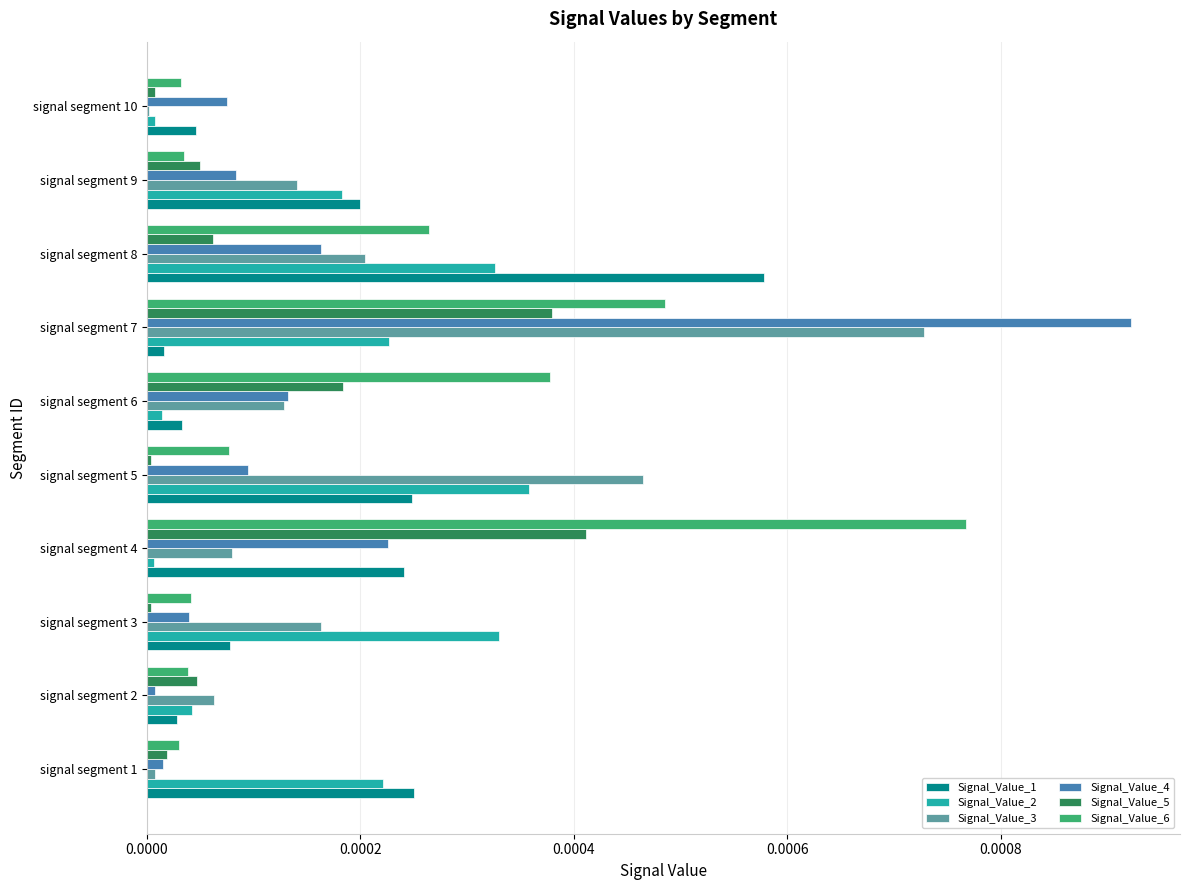

True or false: Signal_Value_1 has a value of 0.0 at signal segment 1.

True